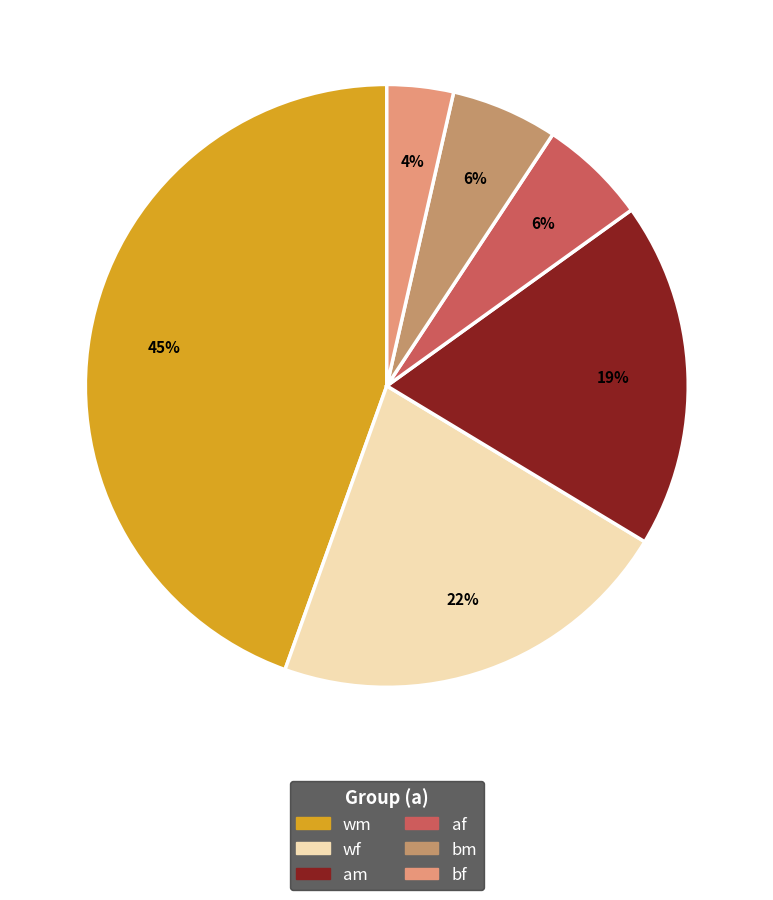

Which slice is the largest?

wm